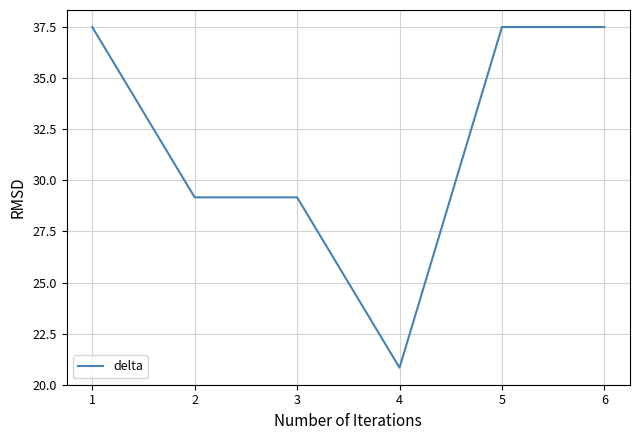

How many values are below 37?

3